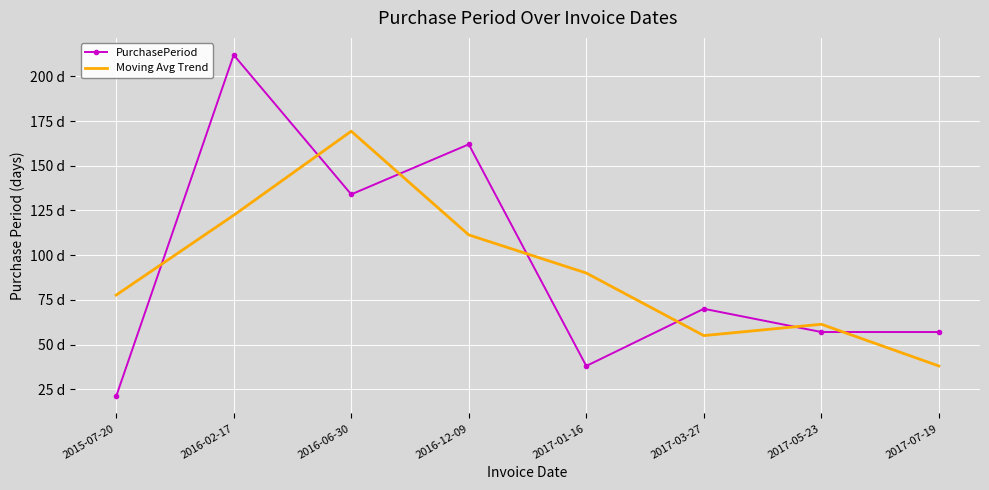

What are all the series names shown in the legend?

PurchasePeriod, Moving Avg Trend